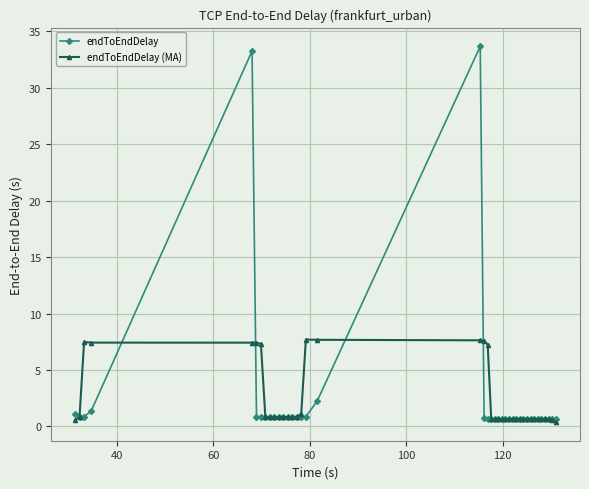

Is this an area chart (filled region under the line)?

No